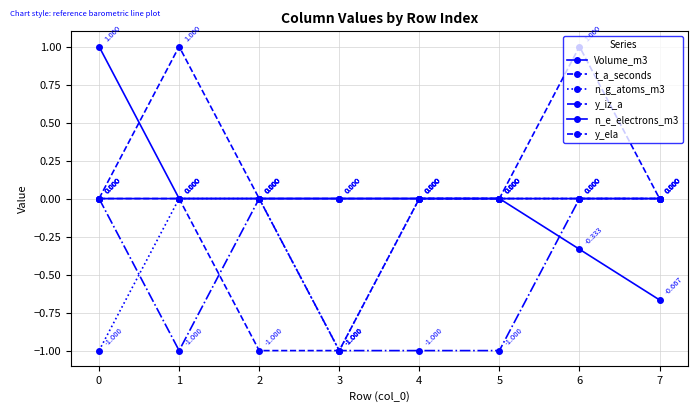

How many values in the Volume_m3 series are below 0?

2